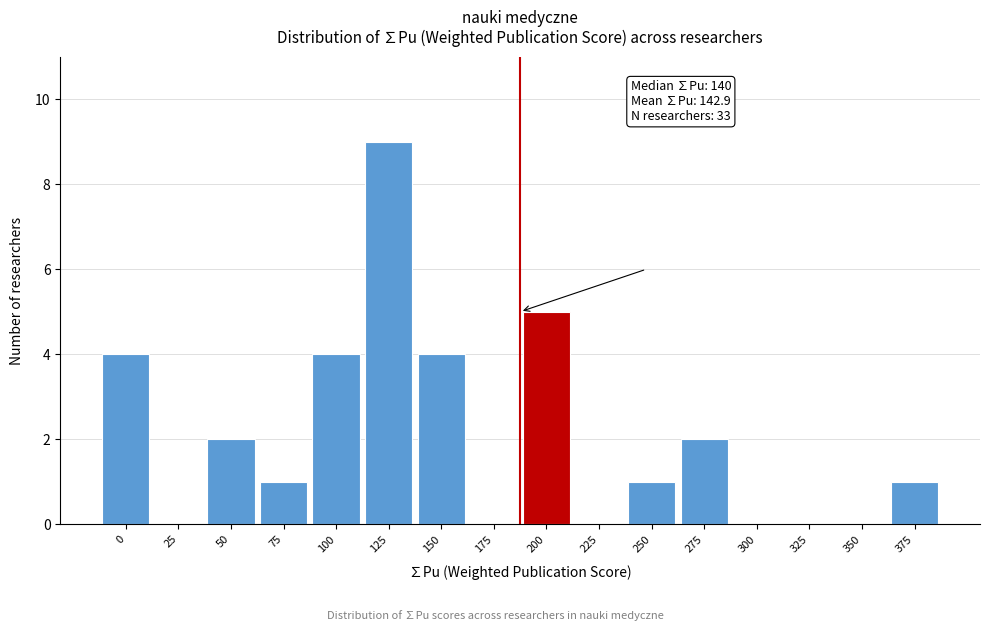

Reading left to right, extract all data points from this chart.

0=4	25=0	50=2	75=1	100=4	125=9	150=4	175=0	200=5	225=0	250=1	275=2	300=0	325=0	350=0	375=1